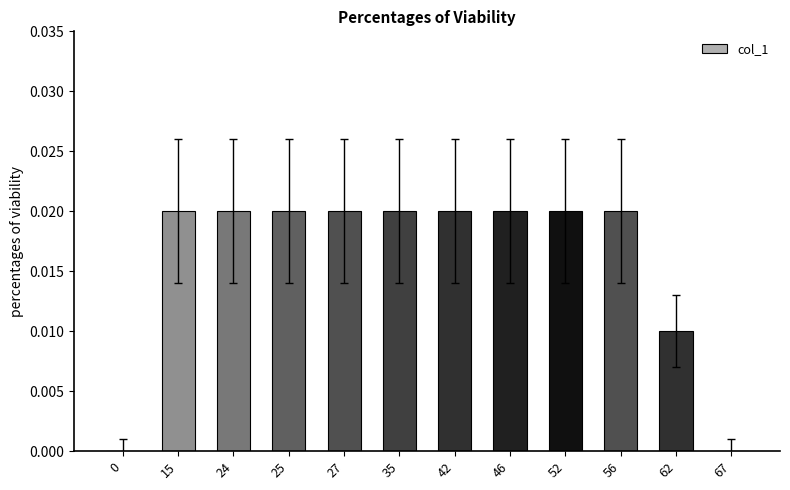

Count the values in the range 0 to 1.

12